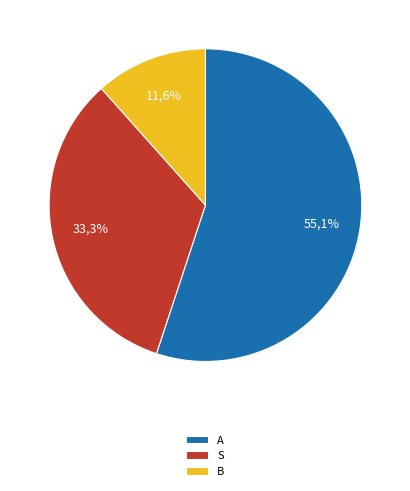

What percentage is the B slice, to the nearest percent?

12%